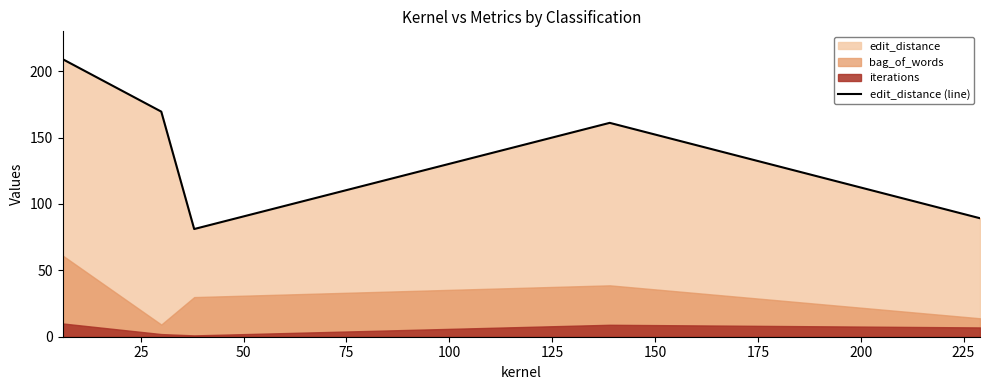

What is the maximum value for edit_distance (line)?

209.2